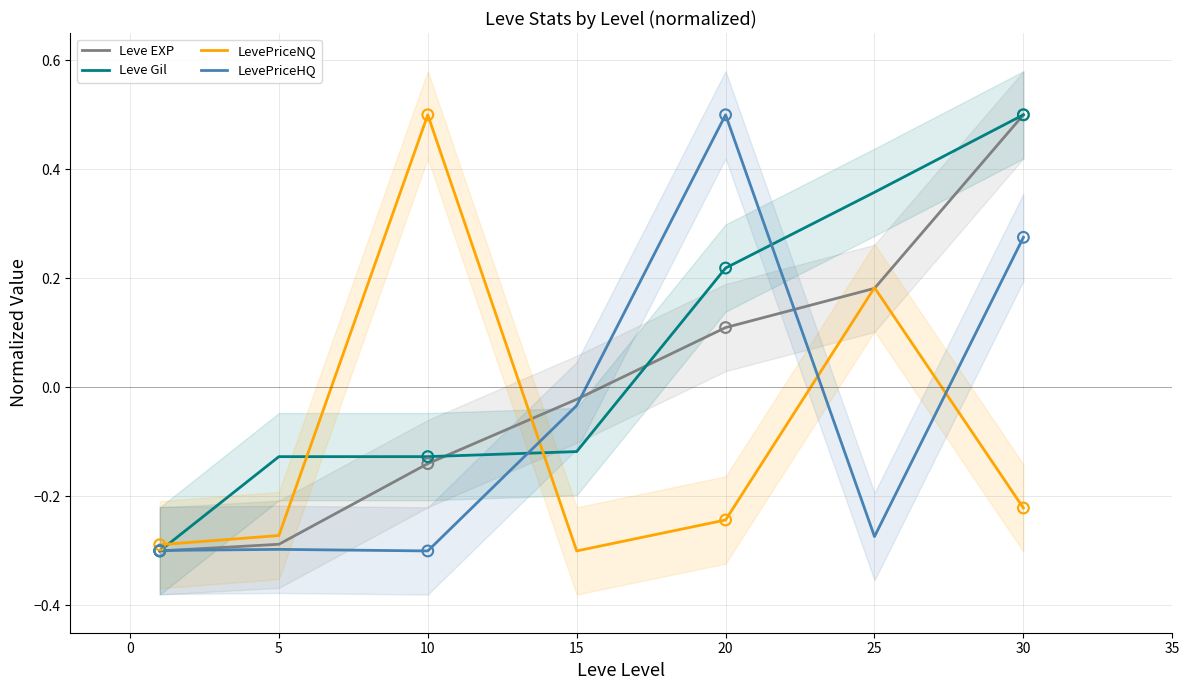

True or false: LevePriceHQ has a value of 0.7 at 20.

False